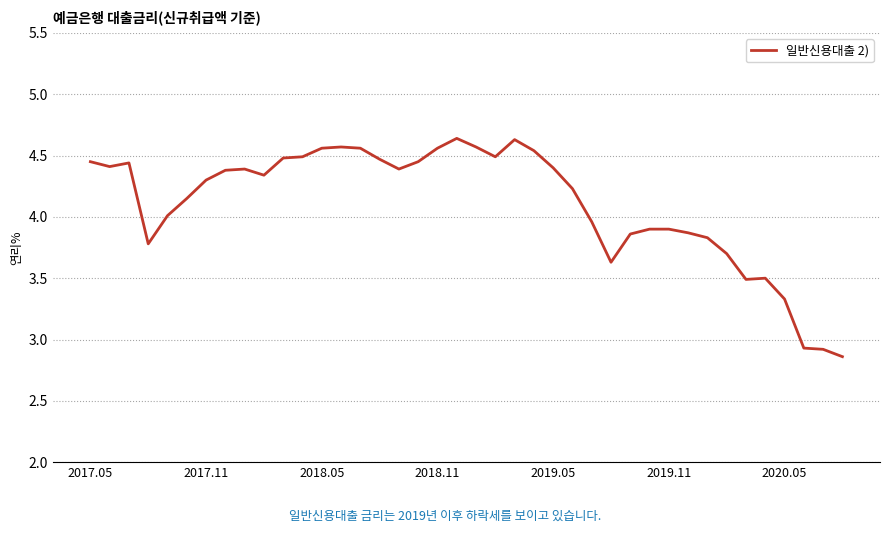

What is the difference between the maximum and minimum values?

1.8